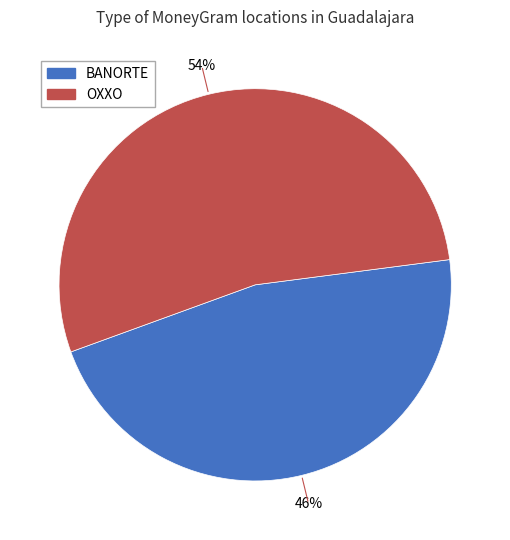

Is there any slice that represents more than half of the pie?

Yes